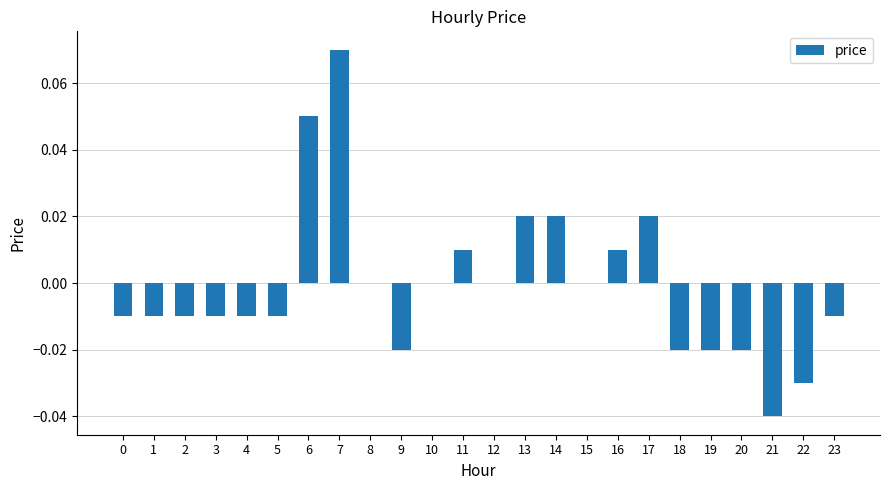

How many categories are shown in the chart?

24